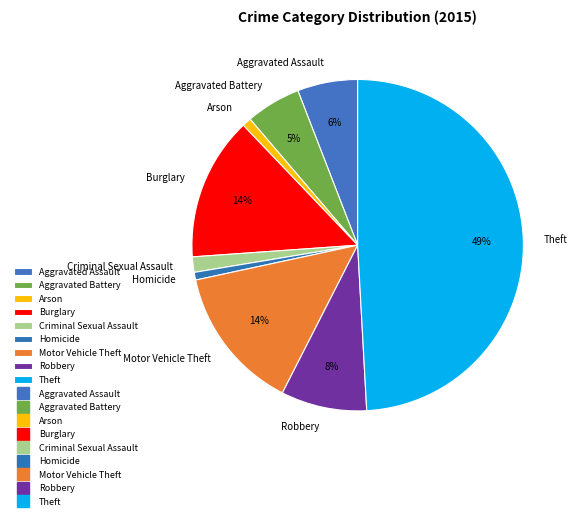

To the nearest percent, what is the difference between the Motor Vehicle Theft and Homicide slice percentages?

13%